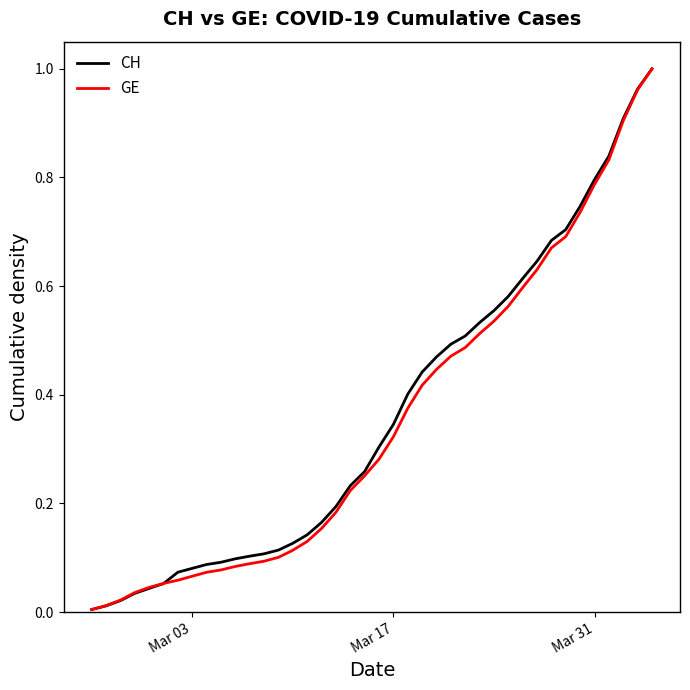

What is the sum of all CH values?

14.6